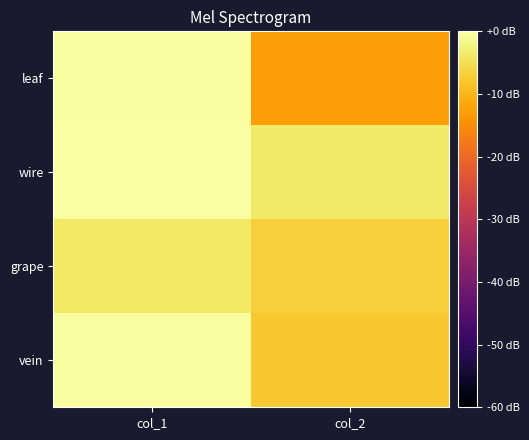

What is the smallest value displayed?

-12.7